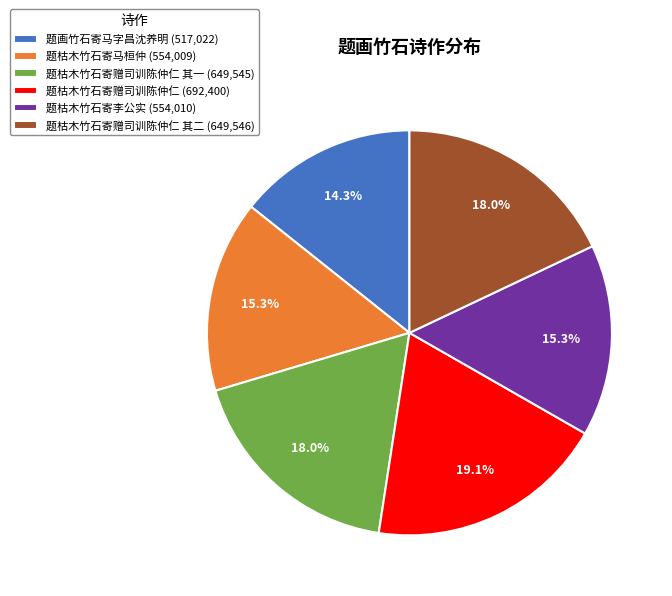

Is there any slice that represents more than half of the pie?

No